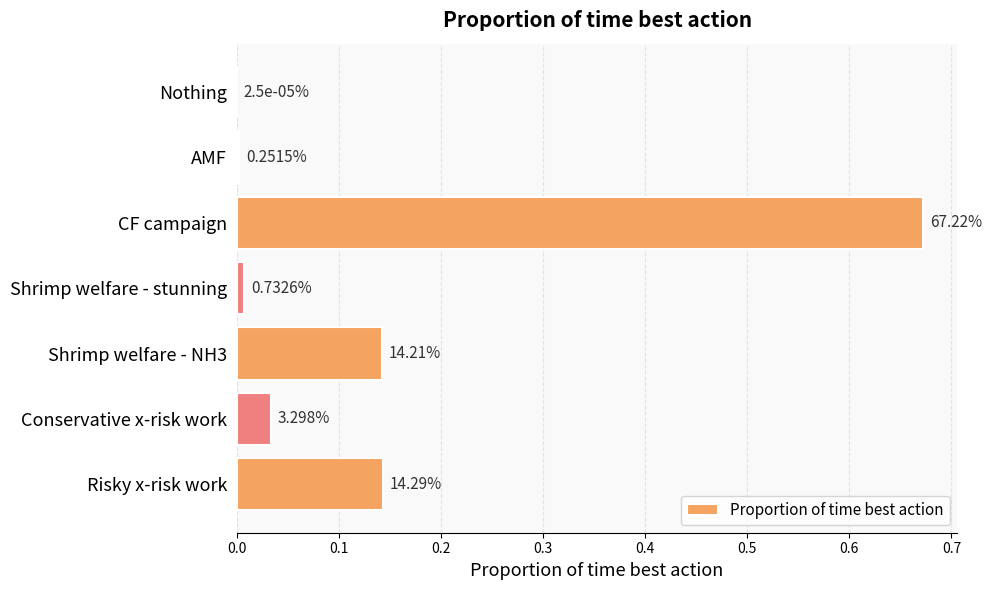

Are the bars horizontal?

Yes